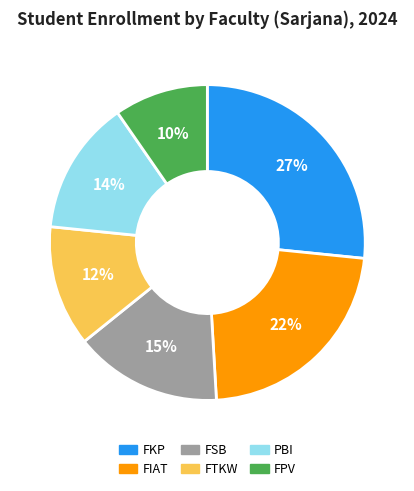

Which has a higher value, PBI or FIAT?

FIAT